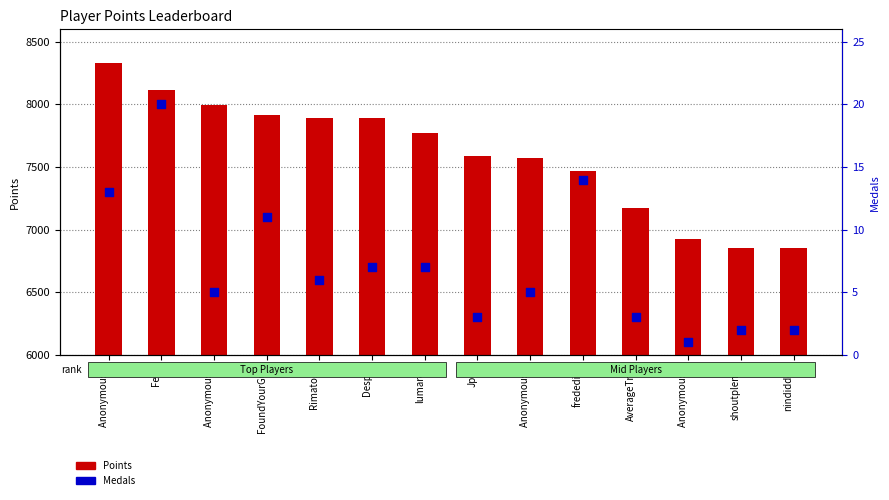

Is the value of Points at shoutplenty greater than the value of Medals at Anonymous 6?

Yes